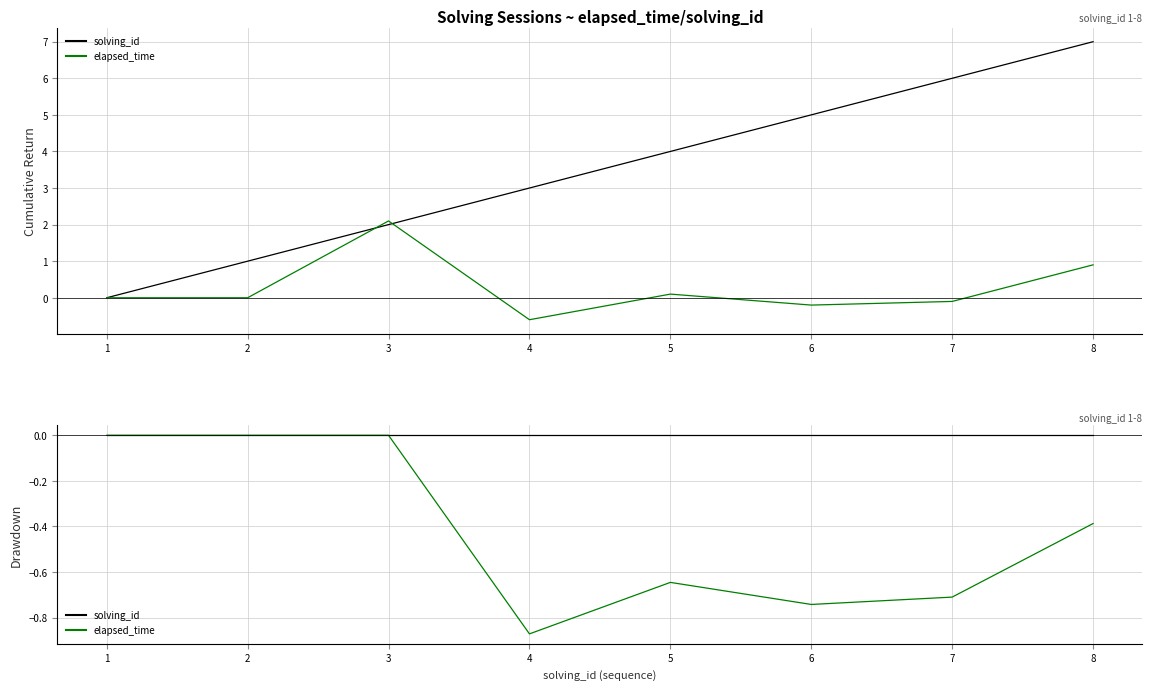

True or false: elapsed_time has more than 0 points higher than both neighbors.

True